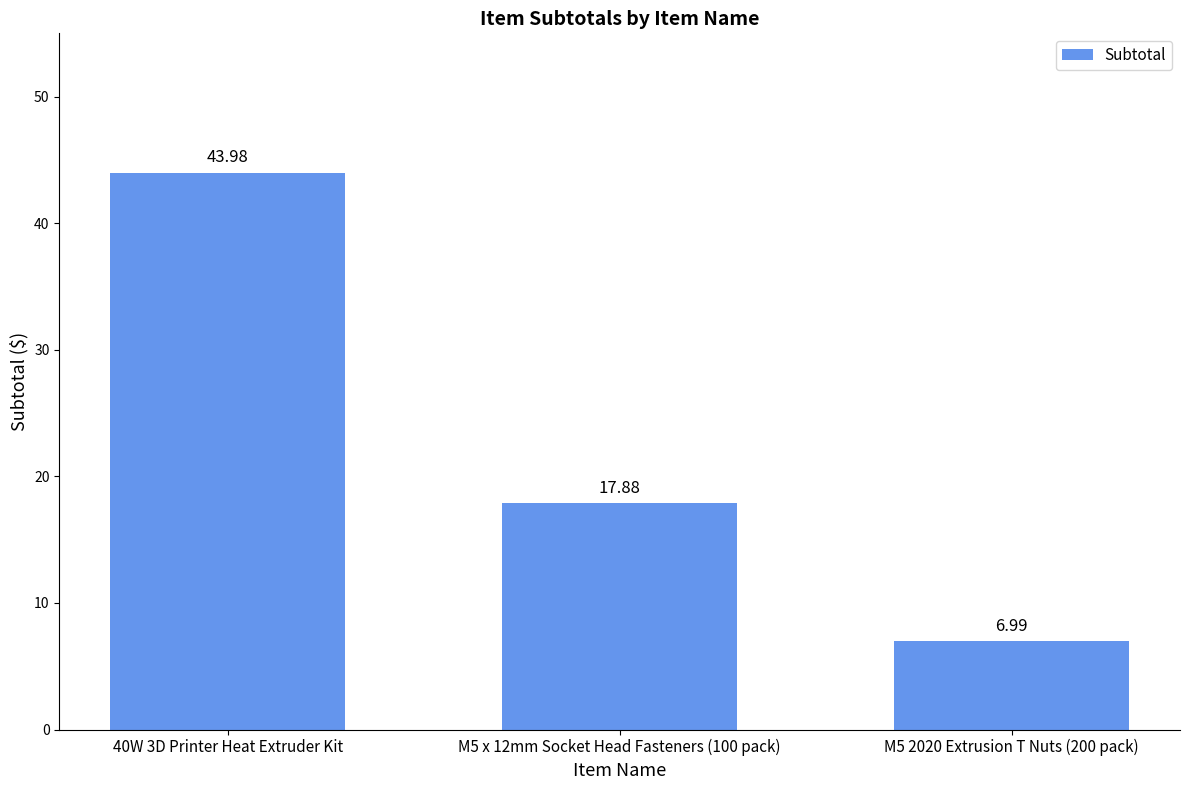

Rank the categories by value from highest to lowest.

40W 3D Printer Heat Extruder Kit, M5 x 12mm Socket Head Fasteners (100 pack), M5 2020 Extrusion T Nuts (200 pack)